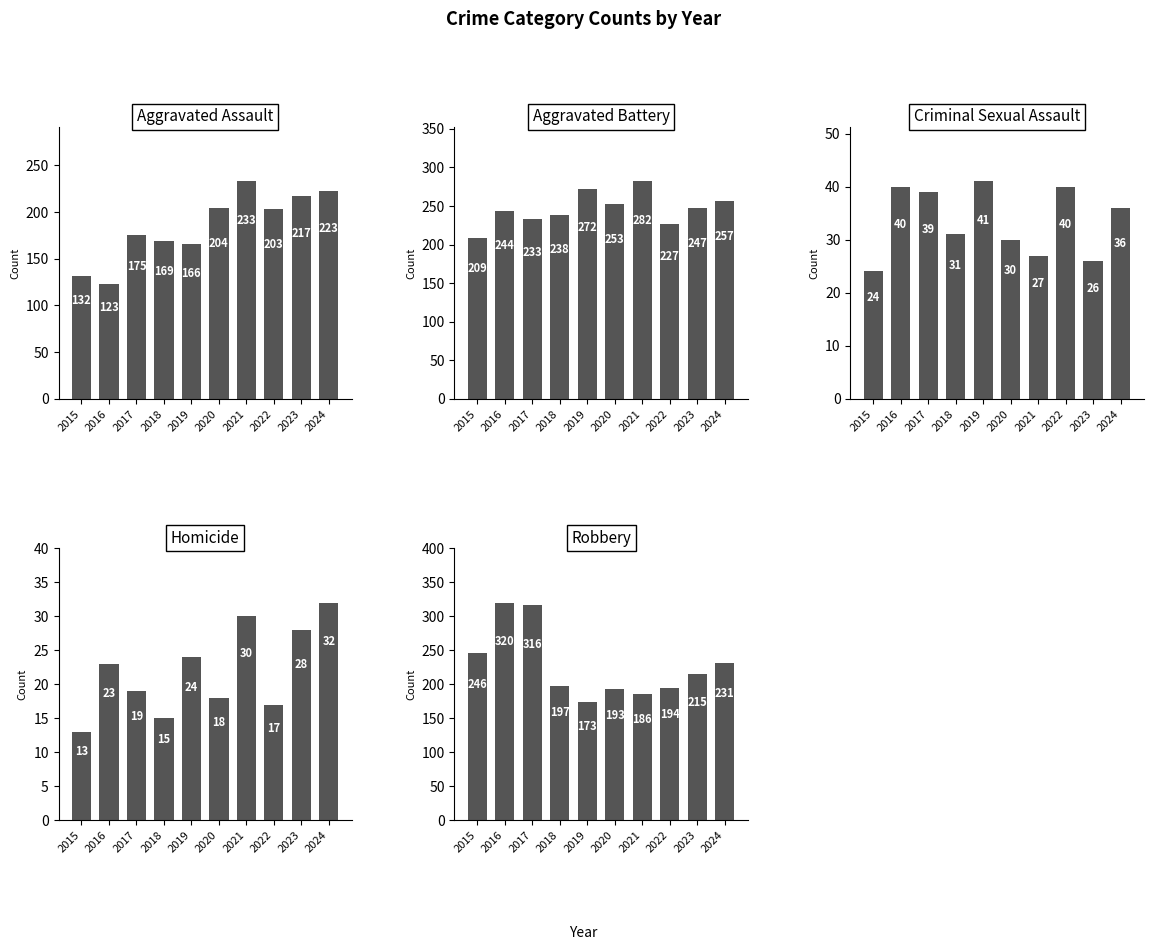

Which category has the highest value across all series?

2016